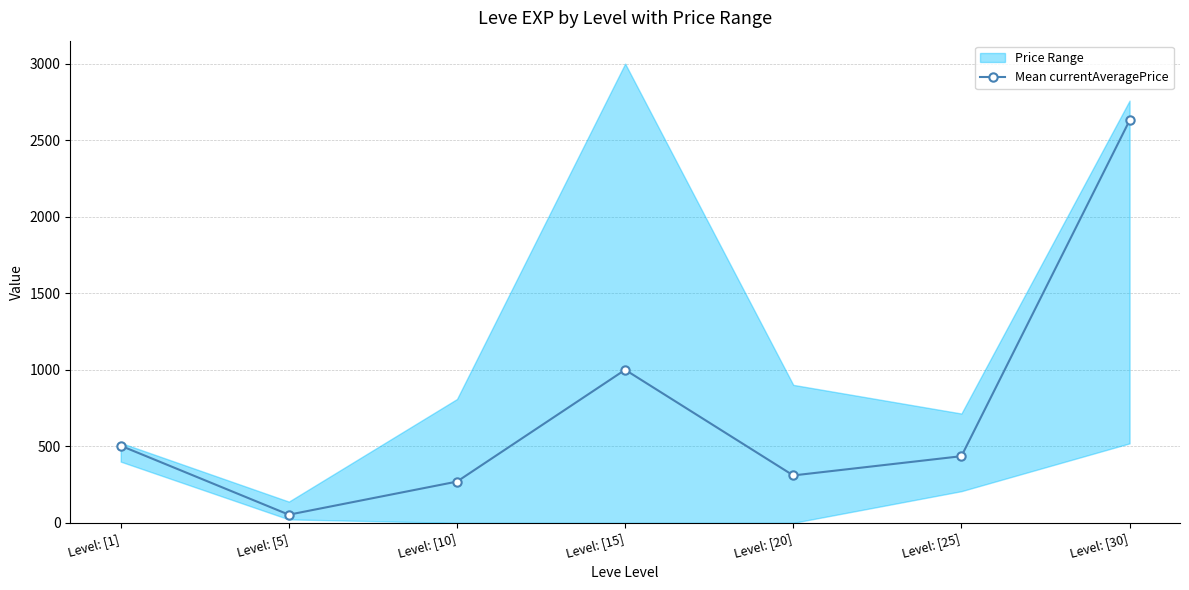

What is the minimum value shown in the chart?

53.4